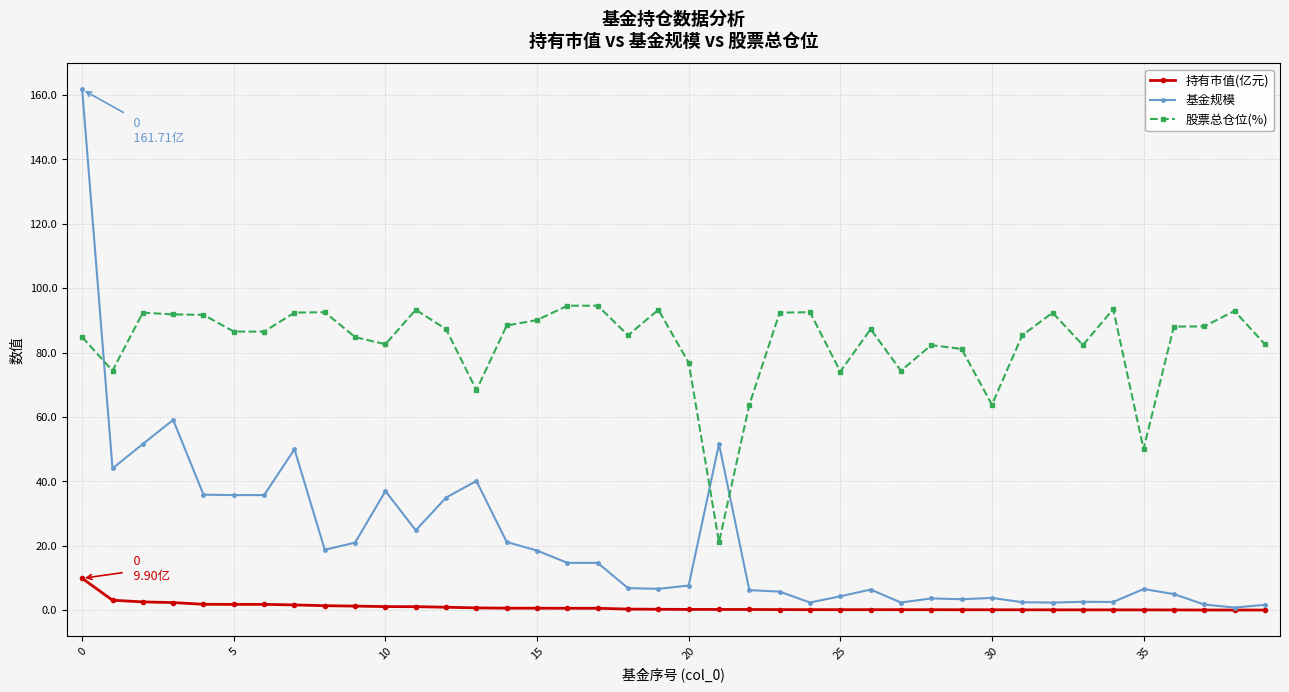

At how many categories does at least one series exceed 72?

35